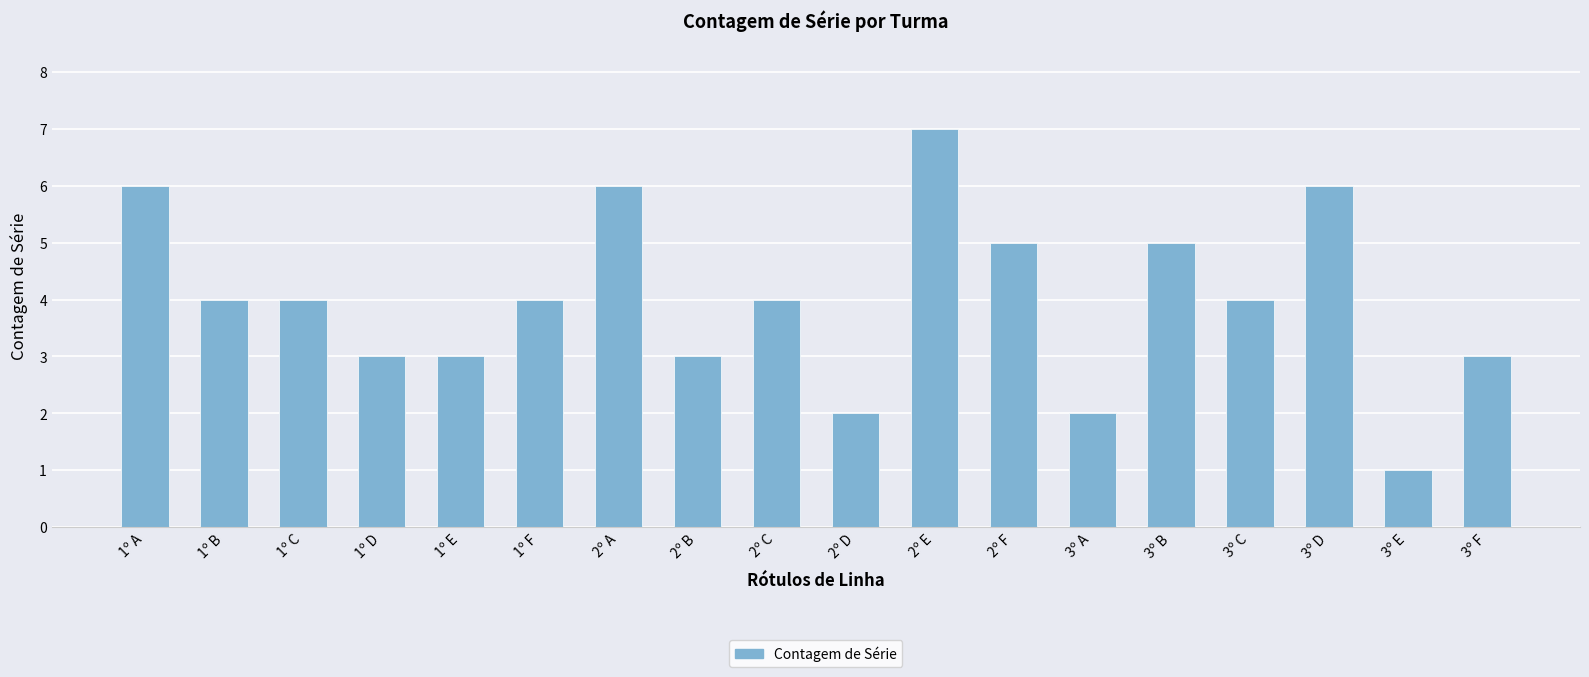

Which has a higher value, 1º E or 2º C?

2º C